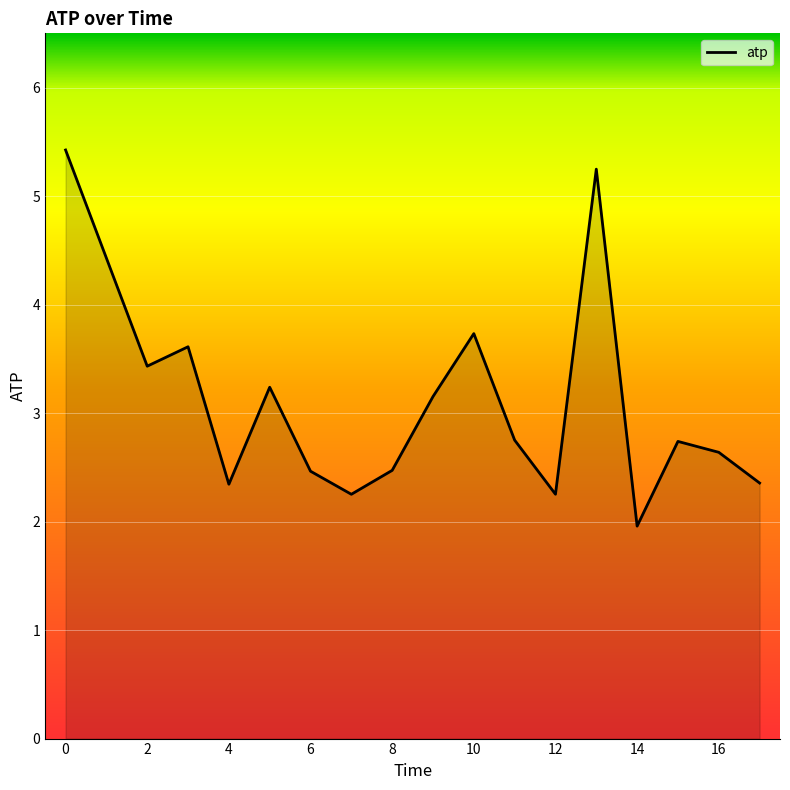

What is the maximum value shown in the chart?

5.4